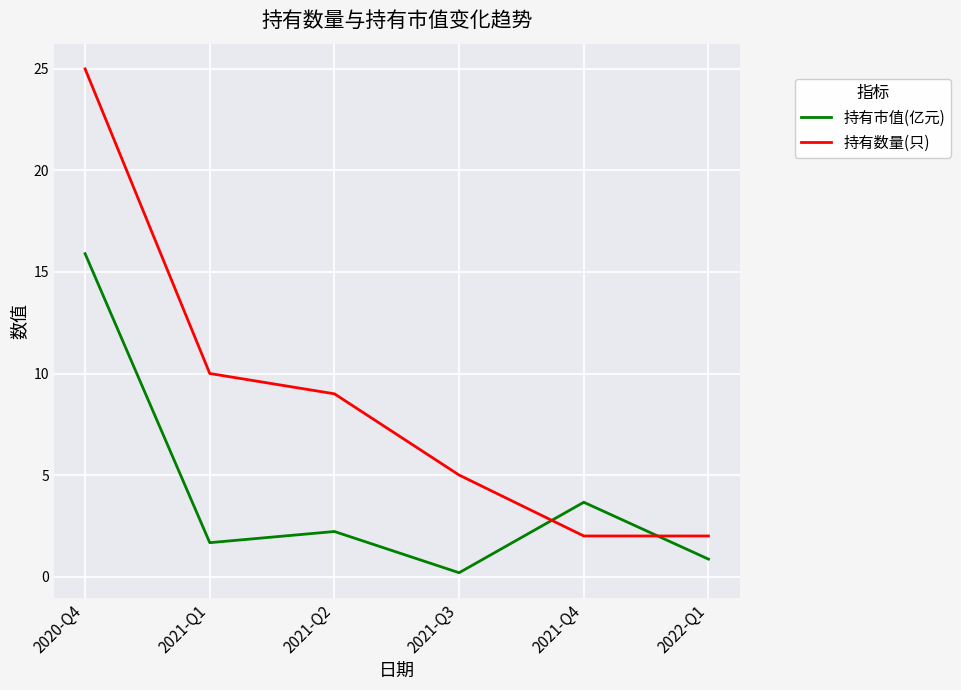

Is this an area chart (filled region under the line)?

No